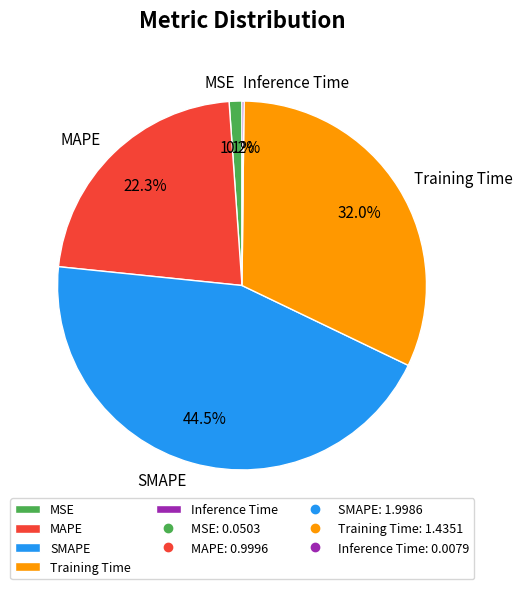

What is the ratio of the value at Training Time to the value at SMAPE?

0.7